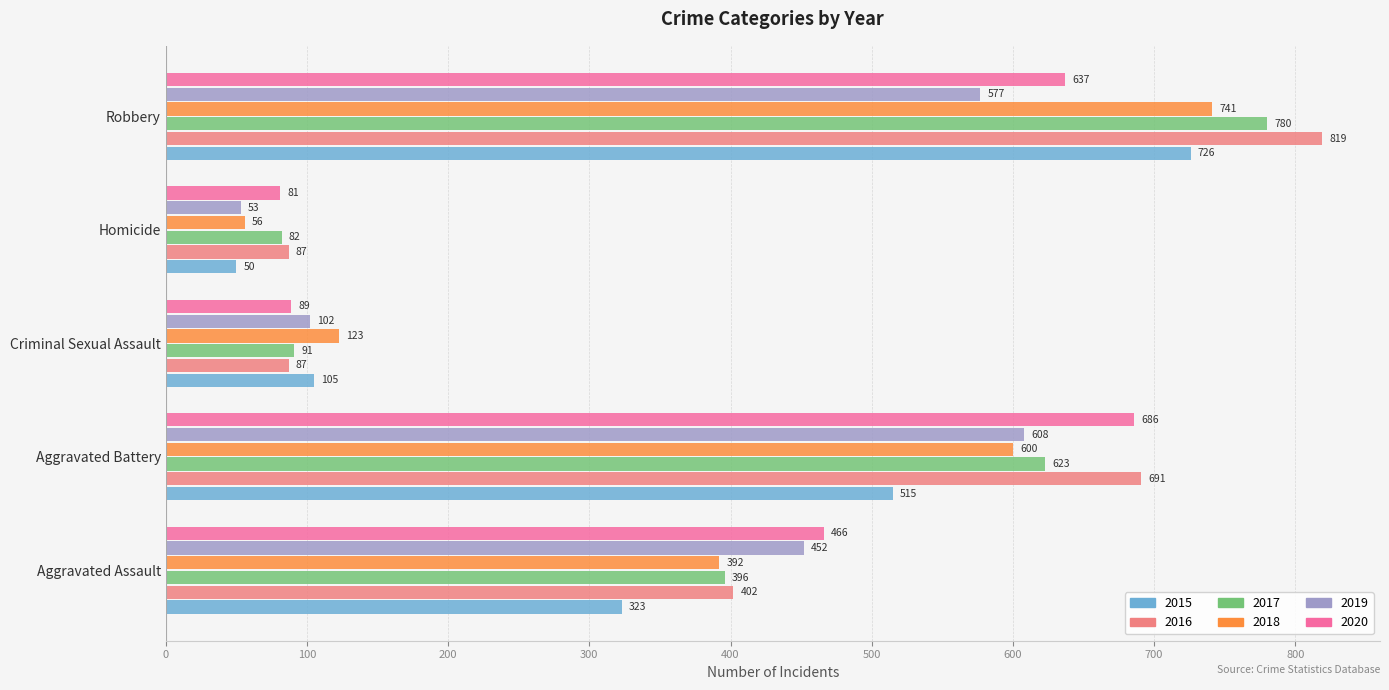

How many data points in 2017 are less than 396?

2